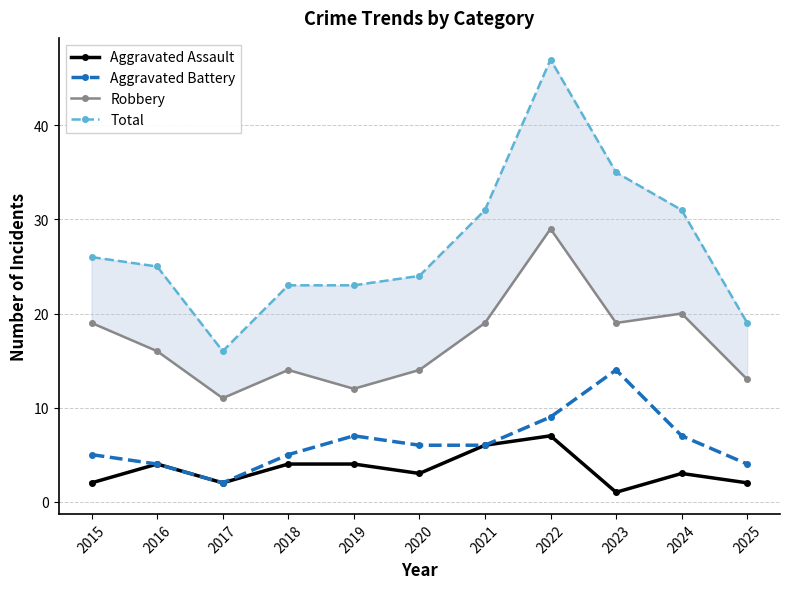

Between 2015 and 2020, which series saw the biggest shift?

Robbery